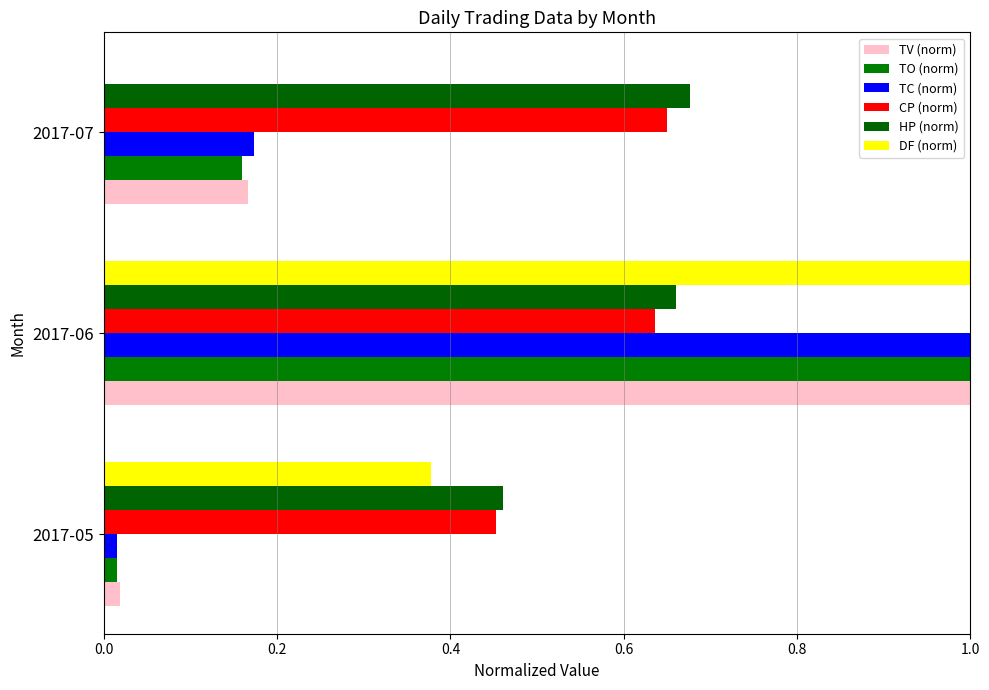

How many categories are shown in the chart?

3